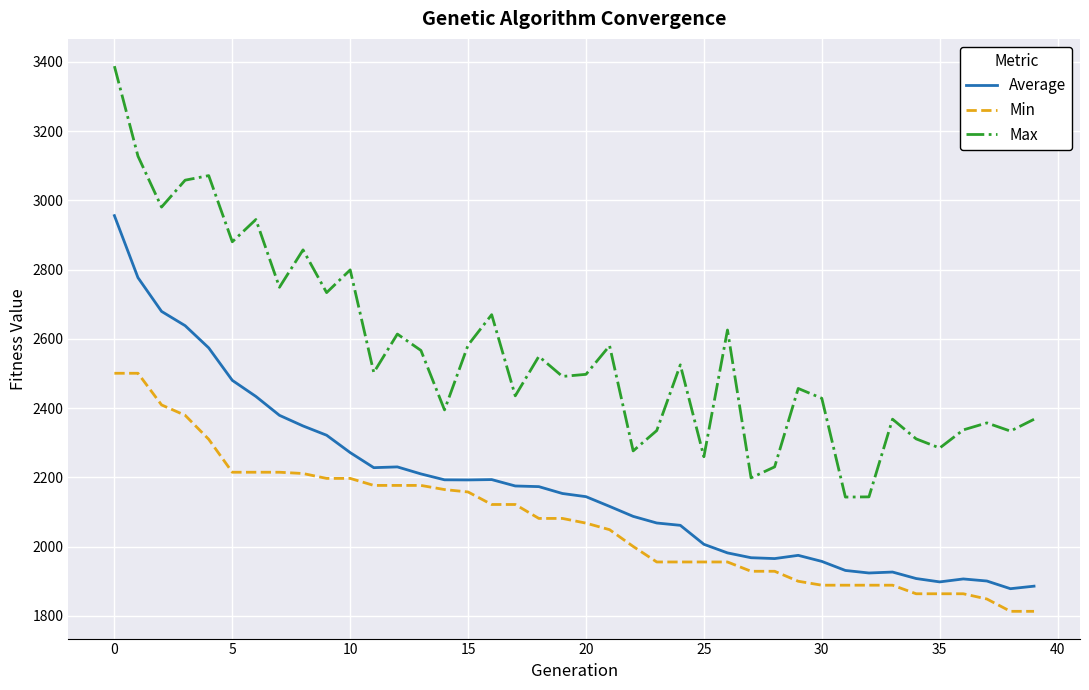

Which series has the widest spread of values?

Max